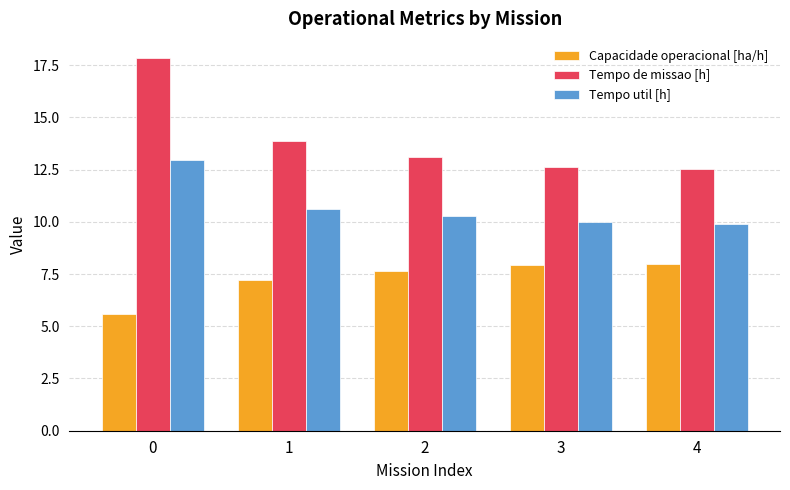

What is the minimum value shown in the chart?

5.6